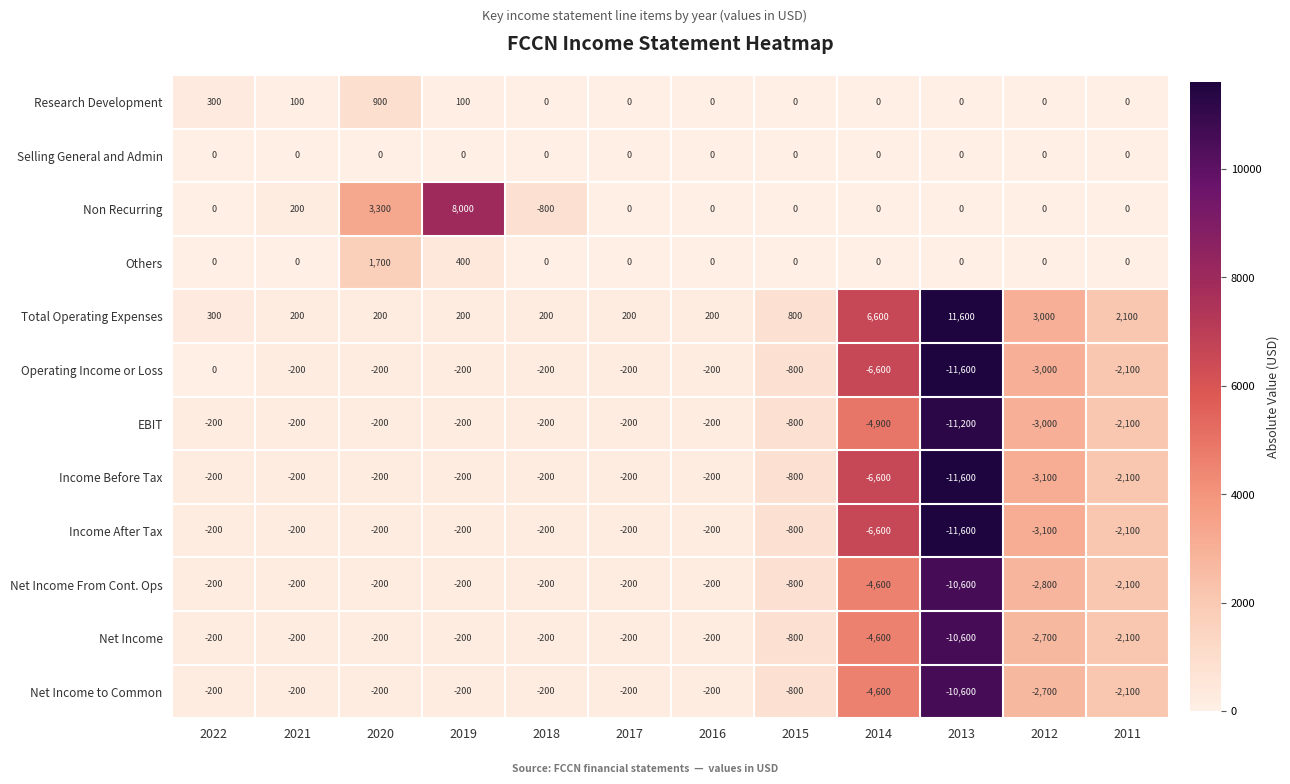

What is the approximate value of Net Income From Cont. Ops at 2013, to the nearest 100?

-10600